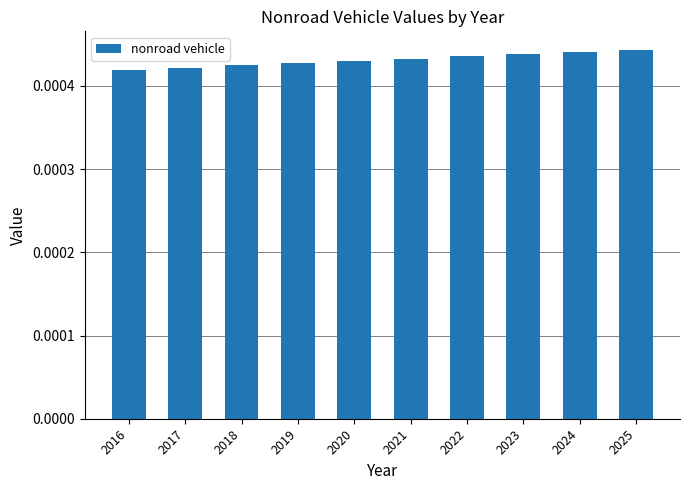

Does the chart contain stacked bars?

No